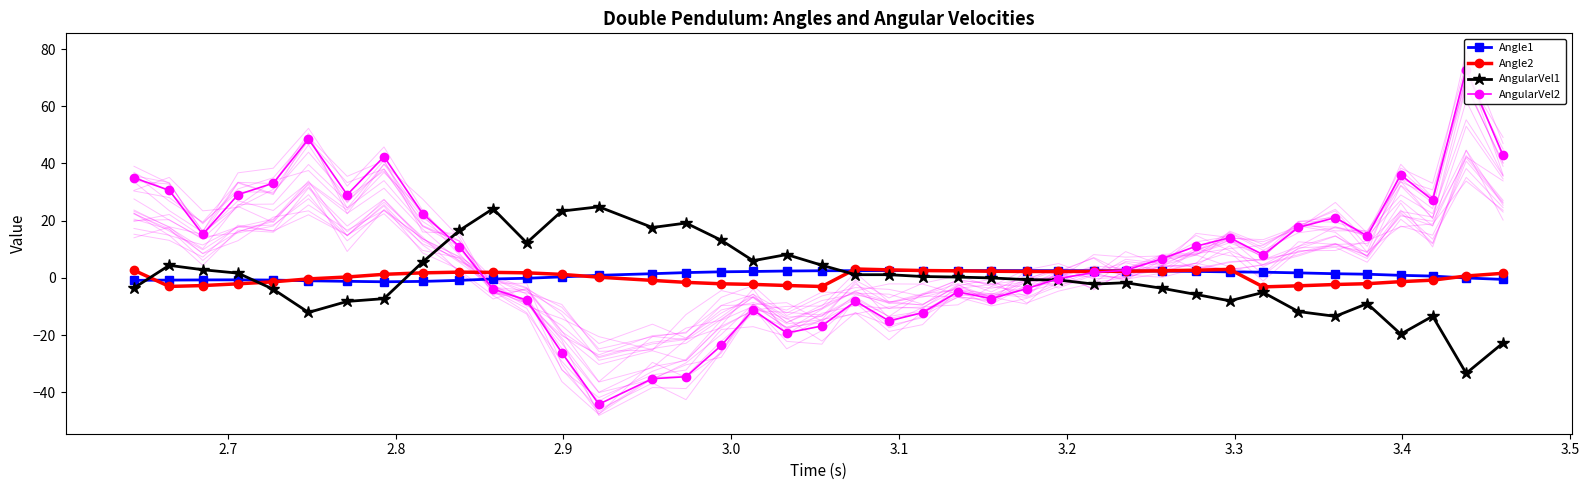

What is the value of the AngularVel1 point at the 2nd from the left?

4.4